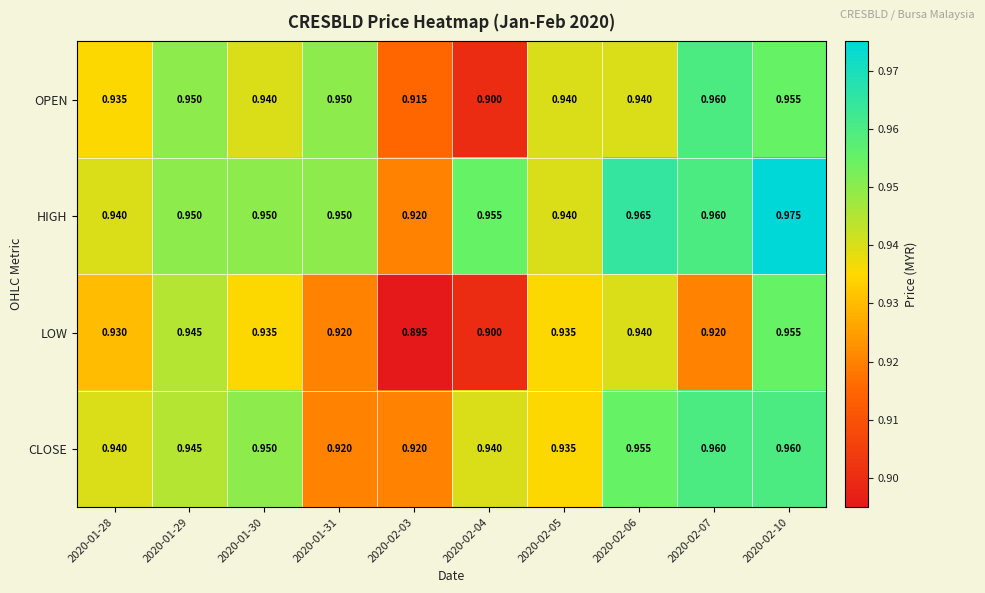

Which label corresponds to the smallest value in the chart?

2020-02-03